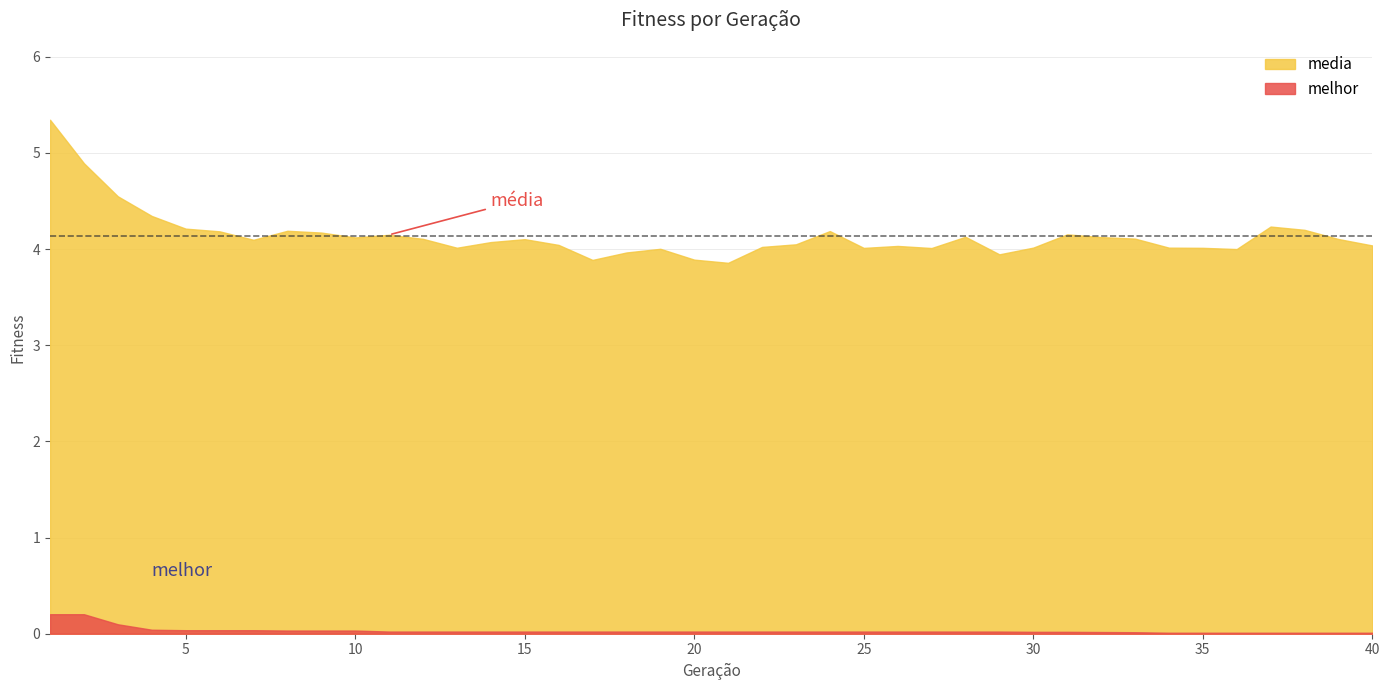

True or false: melhor has more than 2 points higher than both neighbors.

False